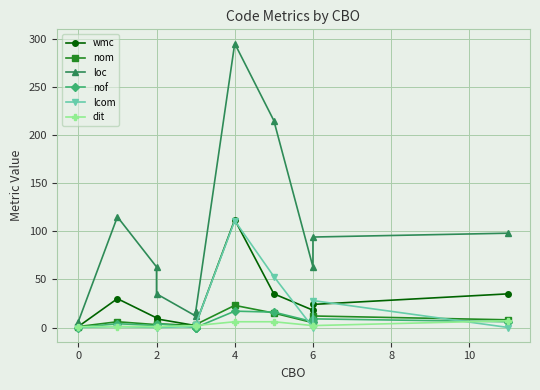

Rank the series at 0 from lowest to highest value.

lcom, dit, nof, nom, wmc, loc